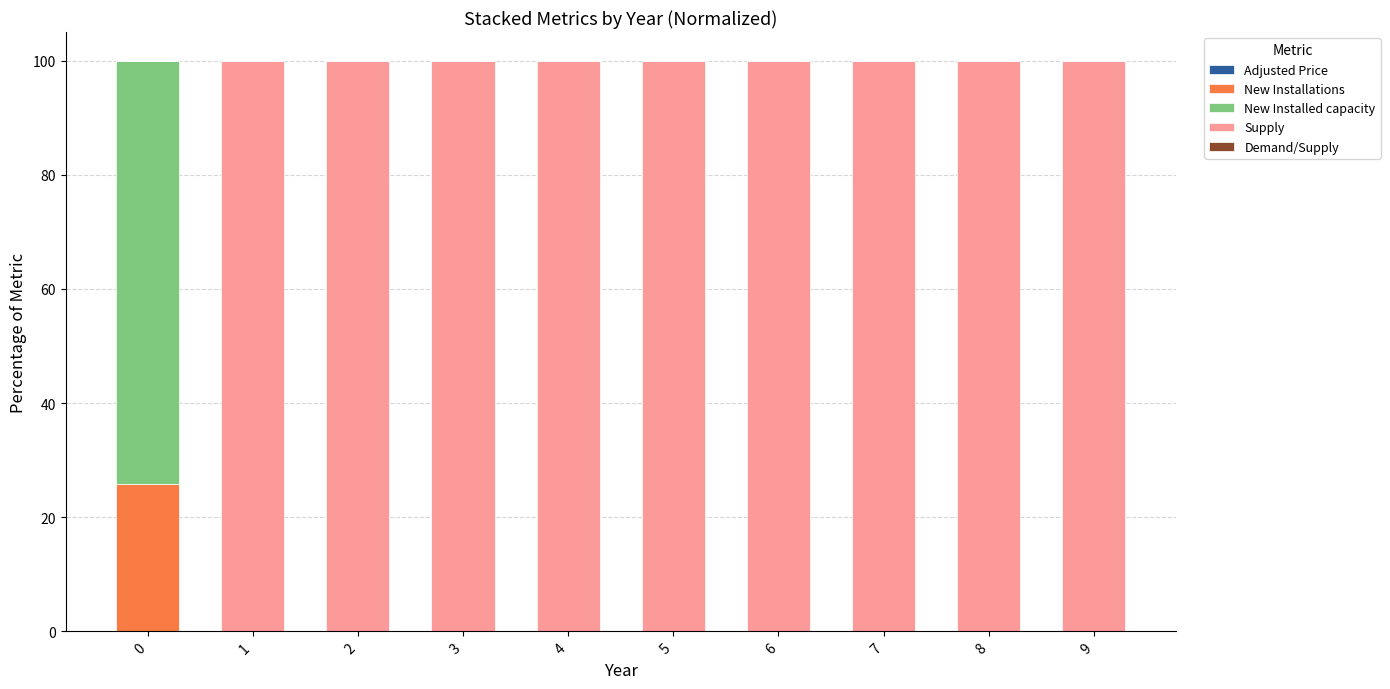

Are the bars grouped side by side (vs. stacked)?

No